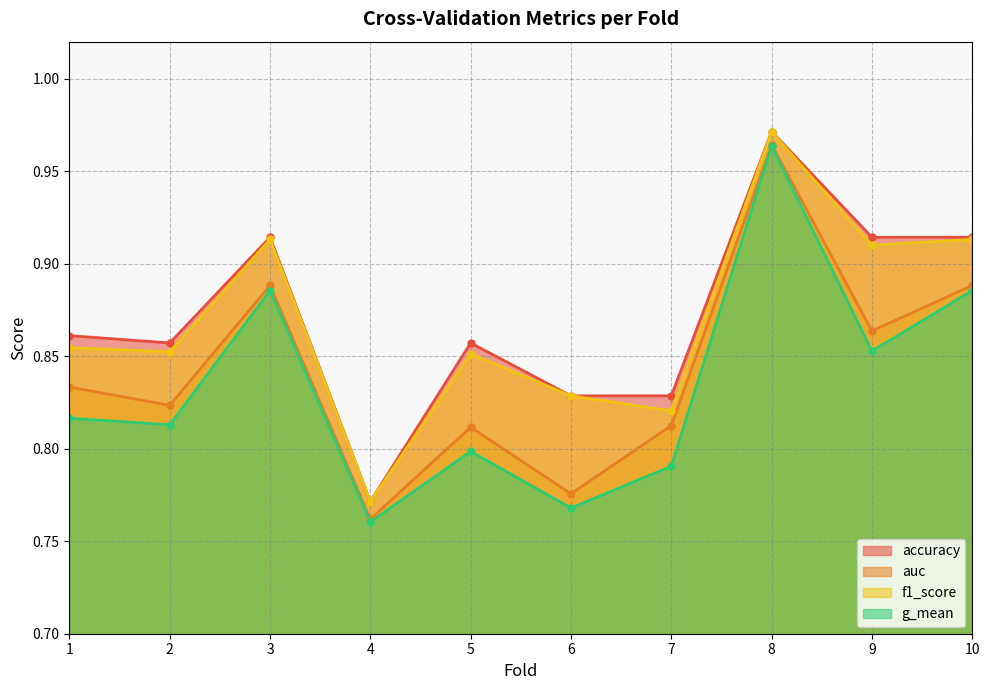

Which category has the highest value in the auc series?

8